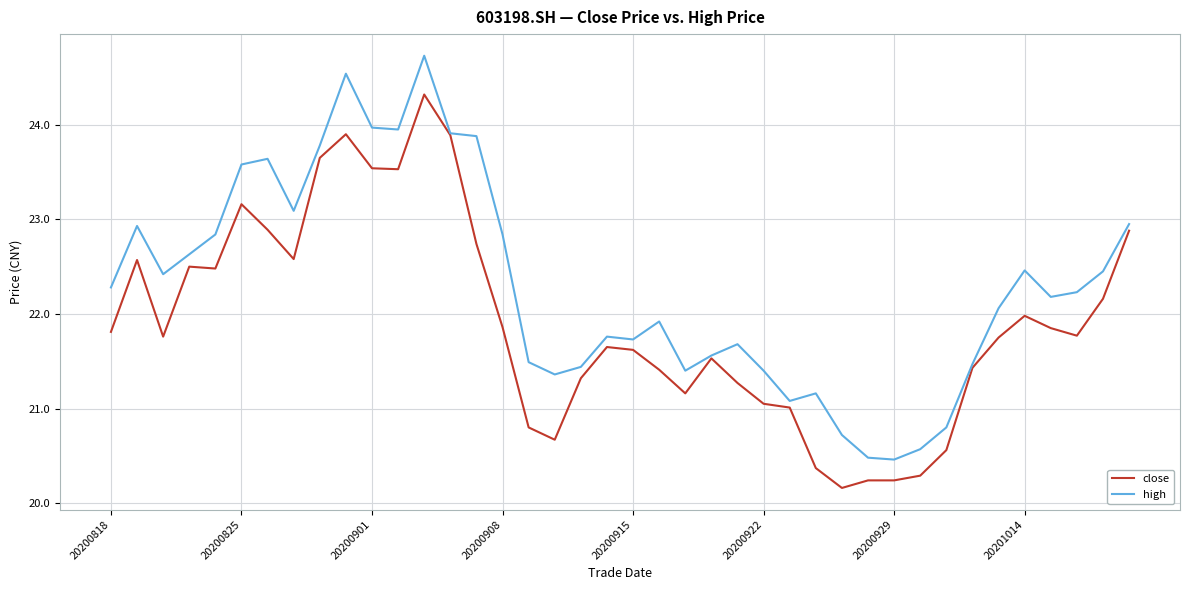

List the series in order of their overall mean, lowest first.

close, high